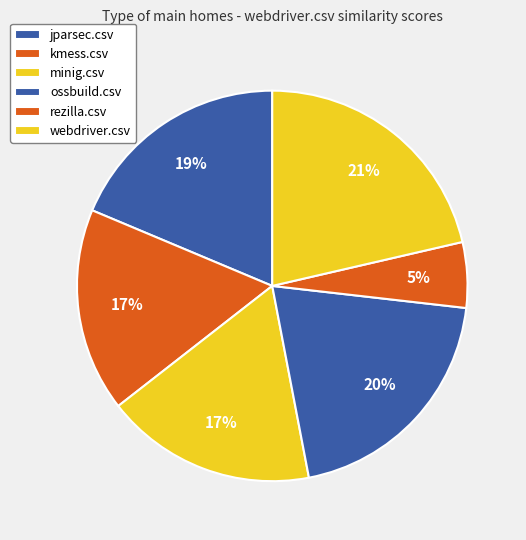

Does rezilla.csv account for over 50% of the chart?

No